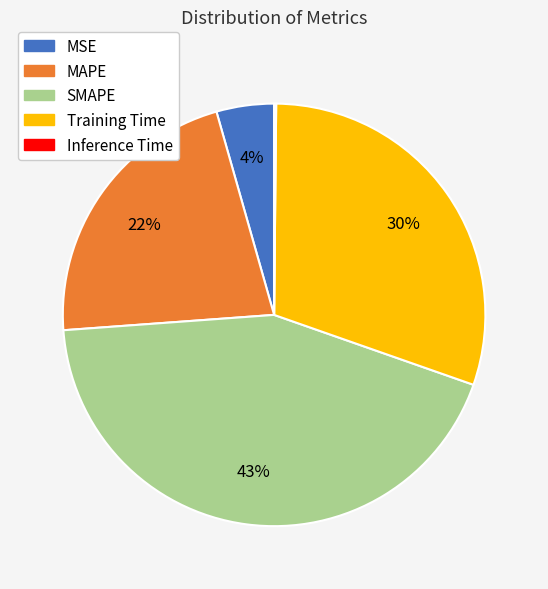

Between SMAPE and MSE, which is larger?

SMAPE